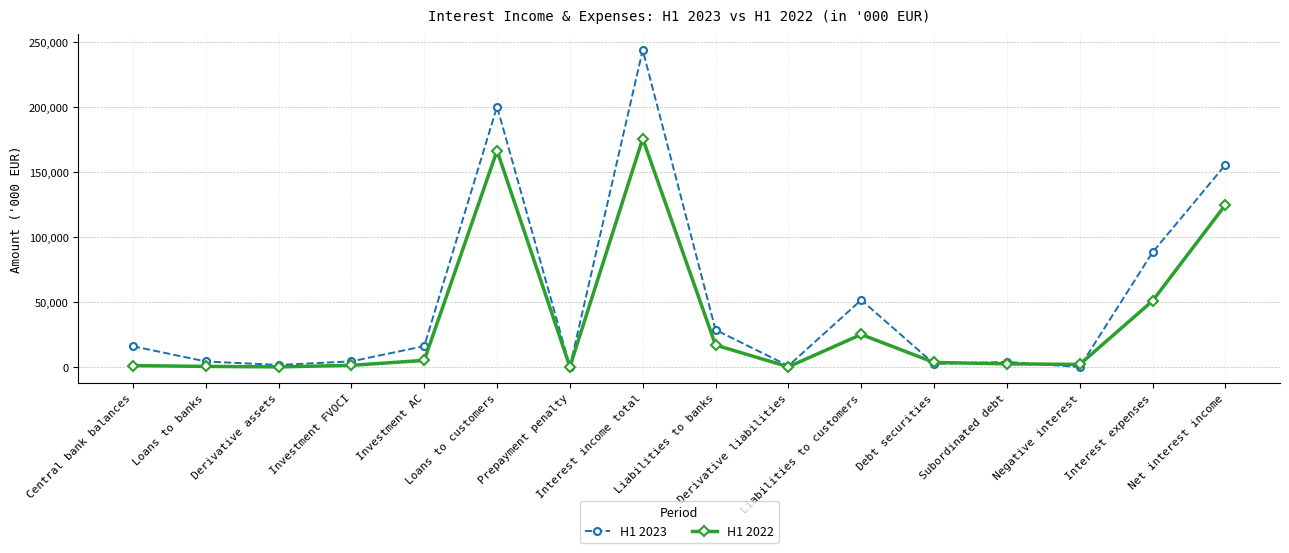

Which series has the largest range (max minus min)?

H1 2023